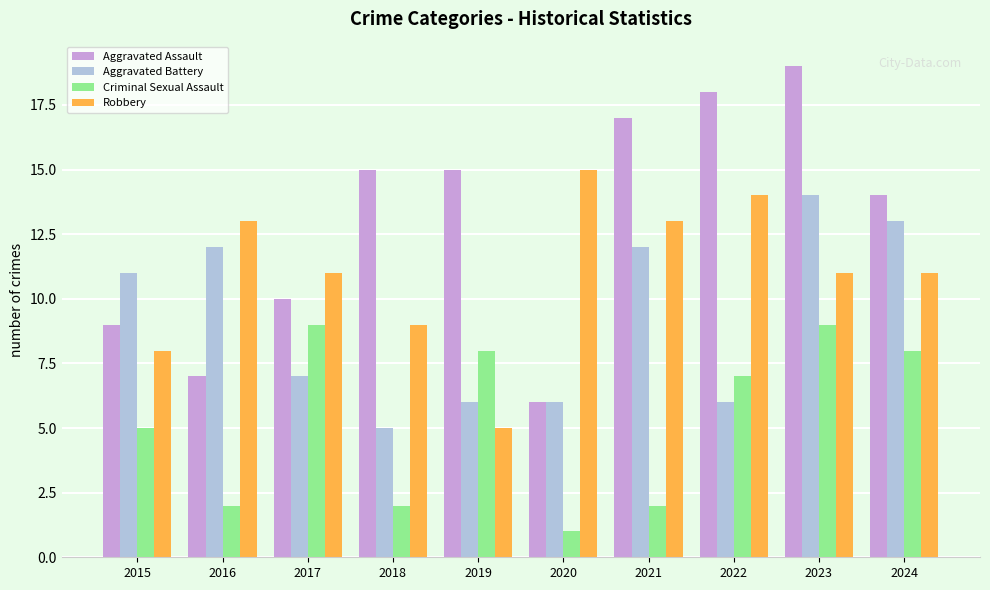

What is the difference between the Aggravated Battery values at 2017 and 2018?

2